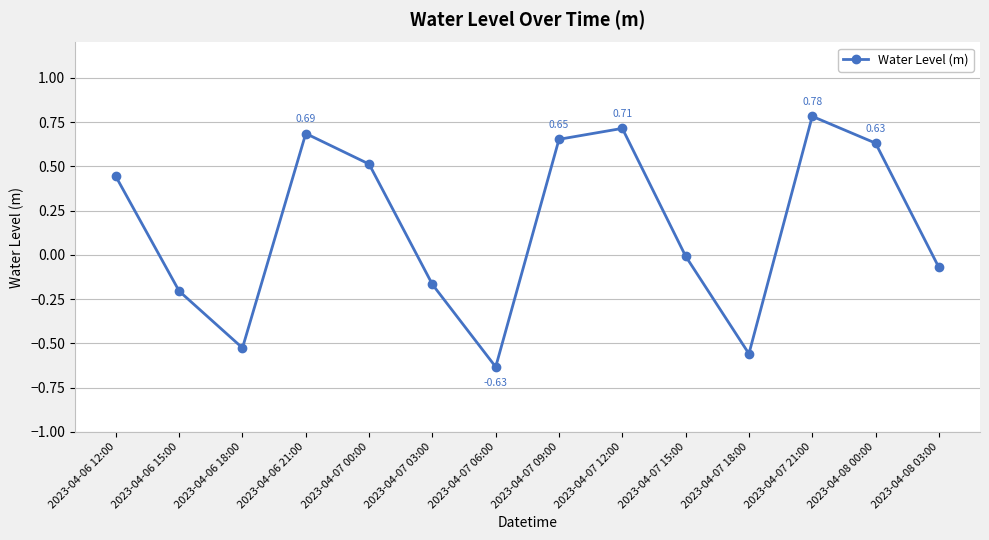

What is the difference between the second highest and second lowest values?

1.3